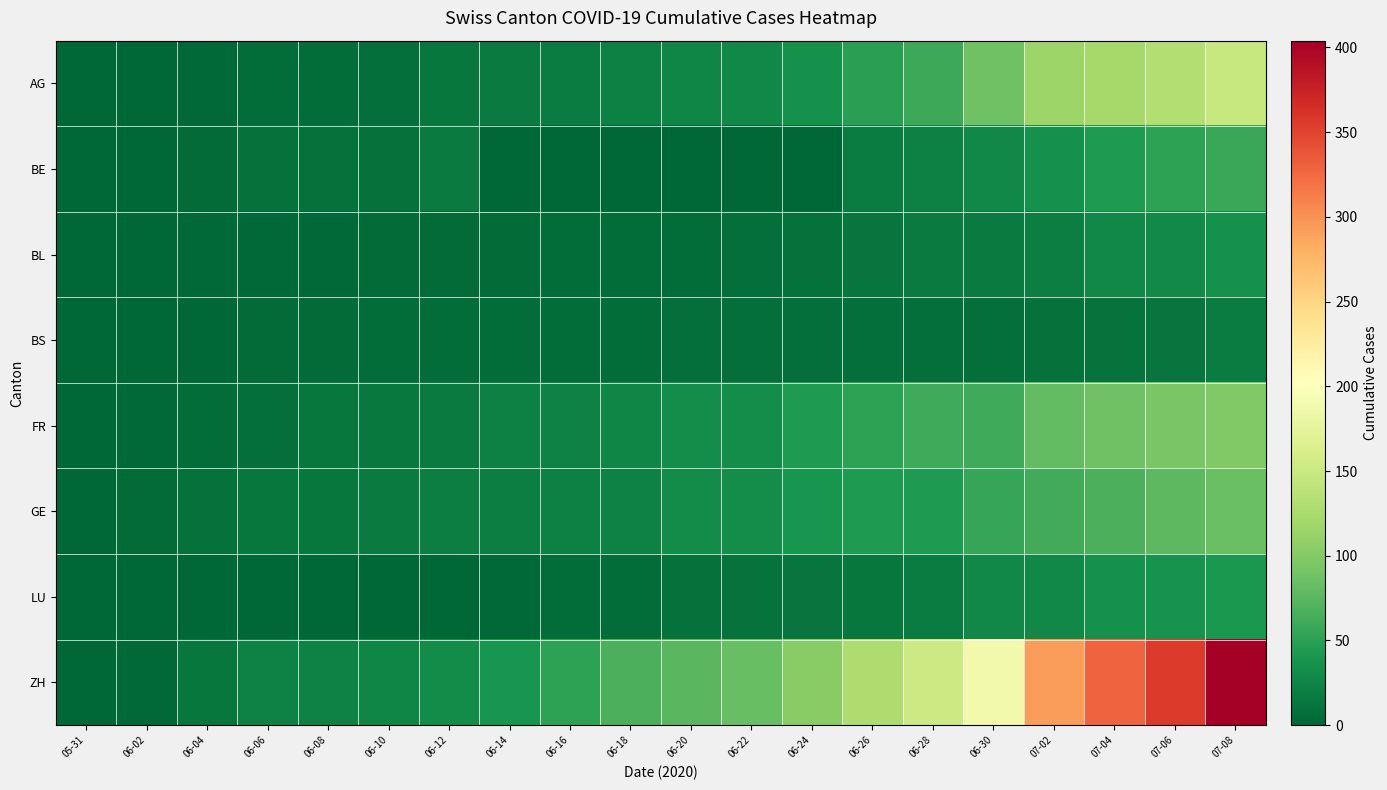

Reading left to right, extract all data points from this chart.

AG: 05-31=0	06-02=0	06-04=3	06-06=5	06-08=5	06-10=7	06-12=13	06-14=16	06-16=18	06-18=21	06-20=26	06-22=28	06-24=35	06-26=50	06-28=59	06-30=88	07-02=116	07-04=123	07-06=132	07-08=147
BE: 05-31=0	06-02=1	06-04=4	06-06=8	06-08=8	06-10=9	06-12=17	06-14=0	06-16=0	06-18=0	06-20=0	06-22=0	06-24=0	06-26=18	06-28=21	06-30=27	07-02=35	07-04=43	07-06=52	07-08=57
BL: 05-31=0	06-02=1	06-04=2	06-06=3	06-08=3	06-10=4	06-12=4	06-14=4	06-16=5	06-18=5	06-20=6	06-22=7	06-24=9	06-26=12	06-28=16	06-30=17	07-02=19	07-04=27	07-06=29	07-08=35
BS: 05-31=0	06-02=0	06-04=1	06-06=4	06-08=4	06-10=5	06-12=5	06-14=5	06-16=5	06-18=6	06-20=7	06-22=7	06-24=7	06-26=7	06-28=7	06-30=7	07-02=8	07-04=11	07-06=12	07-08=18
FR: 05-31=0	06-02=2	06-04=5	06-06=7	06-08=13	06-10=15	06-12=16	06-14=22	06-16=23	06-18=26	06-20=32	06-22=32	06-24=44	06-26=52	06-28=61	06-30=61	07-02=79	07-04=87	07-06=94	07-08=99
GE: 05-31=0	06-02=4	06-04=8	06-06=13	06-08=14	06-10=16	06-12=20	06-14=20	06-16=22	06-18=23	06-20=31	06-22=32	06-24=38	06-26=43	06-28=44	06-30=56	07-02=62	07-04=67	07-06=76	07-08=84
LU: 05-31=0	06-02=0	06-04=0	06-06=1	06-08=1	06-10=1	06-12=1	06-14=3	06-16=5	06-18=6	06-20=9	06-22=10	06-24=12	06-26=14	06-28=18	06-30=27	07-02=28	07-04=36	07-06=37	07-08=42
ZH: 05-31=0	06-02=2	06-04=13	06-06=23	06-08=23	06-10=26	06-12=30	06-14=38	06-16=52	06-18=67	06-20=75	06-22=83	06-24=103	06-26=129	06-28=152	06-30=189	07-02=293	07-04=329	07-06=356	07-08=404